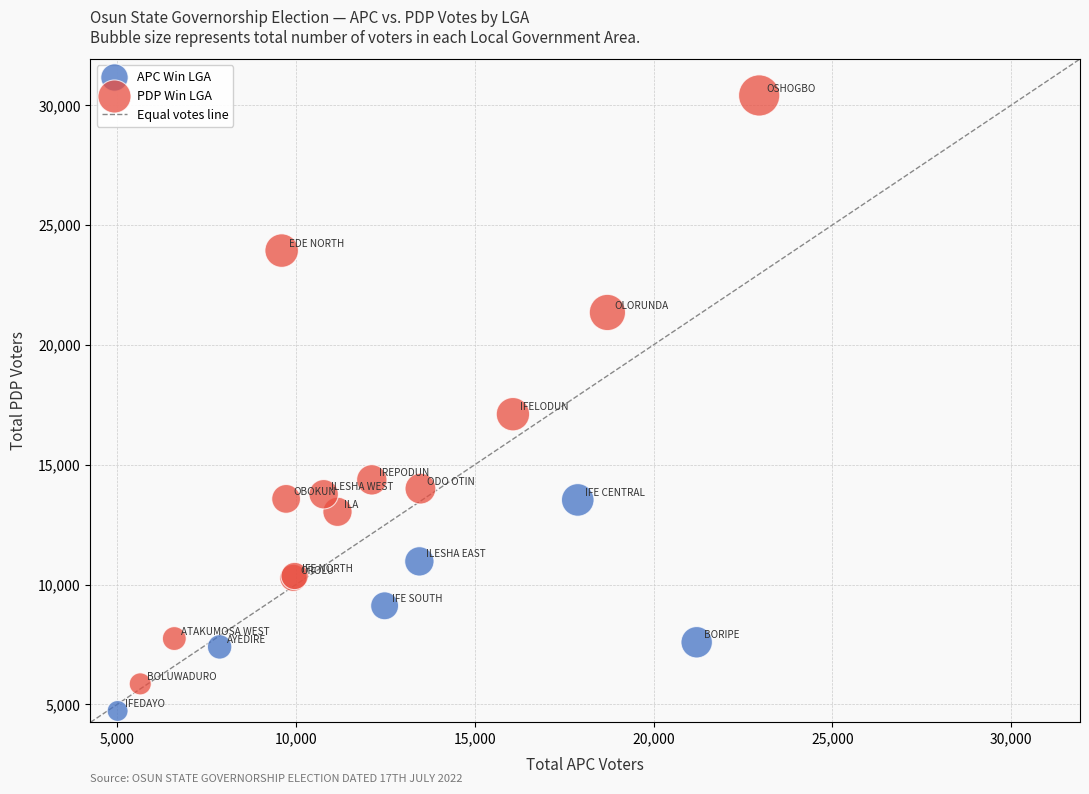

Which series reaches the maximum Y coordinate?

PDP Win LGA